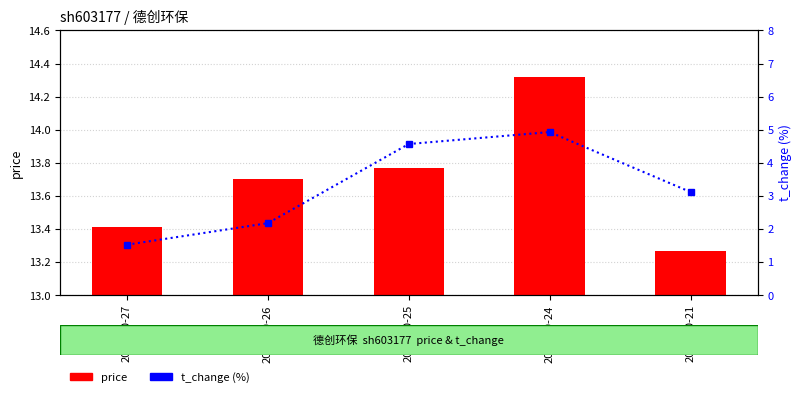

What is the total value across all series at 2022-10-25?

18.3